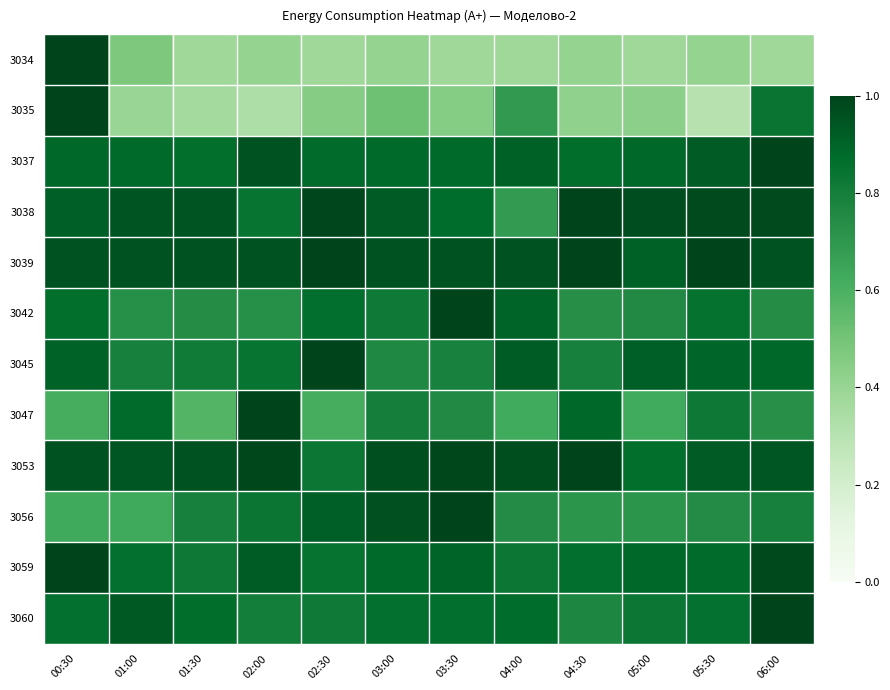

Count the number of data series in this chart.

12